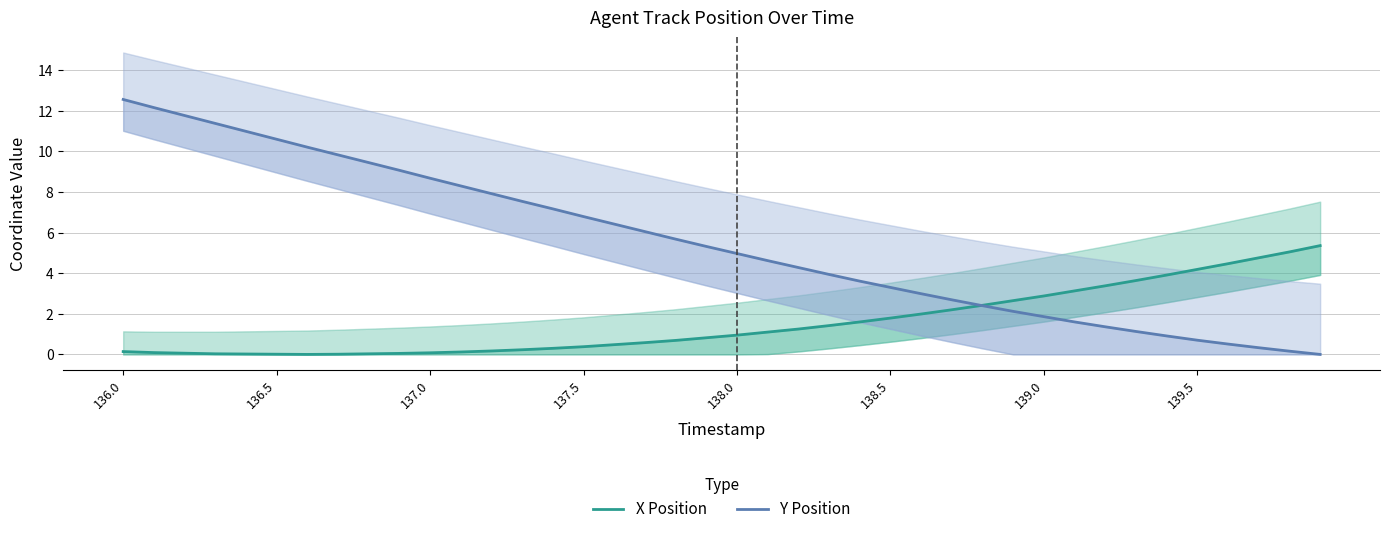

What position from the right is 136.5?

35